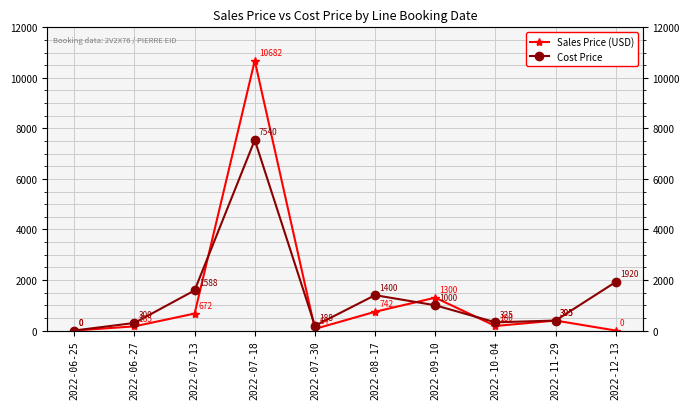

Rank the series by their maximum value, from lowest to highest.

Cost Price, Sales Price (USD)